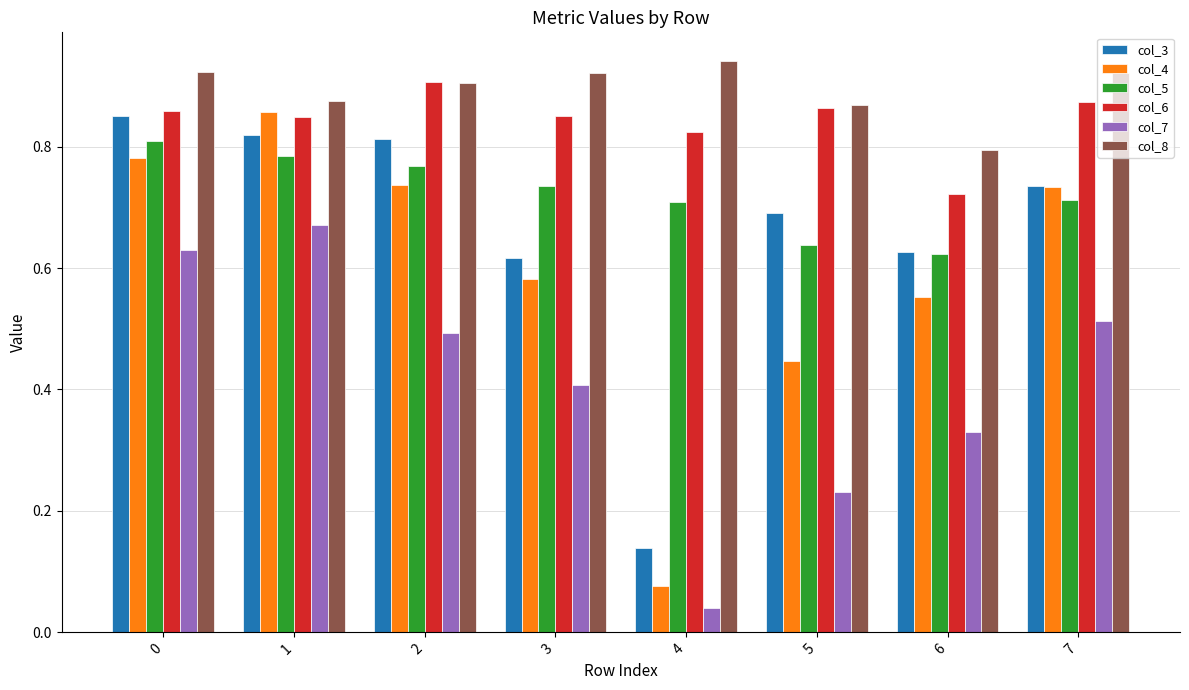

Count the col_8 values in the range 0 to 1.

8